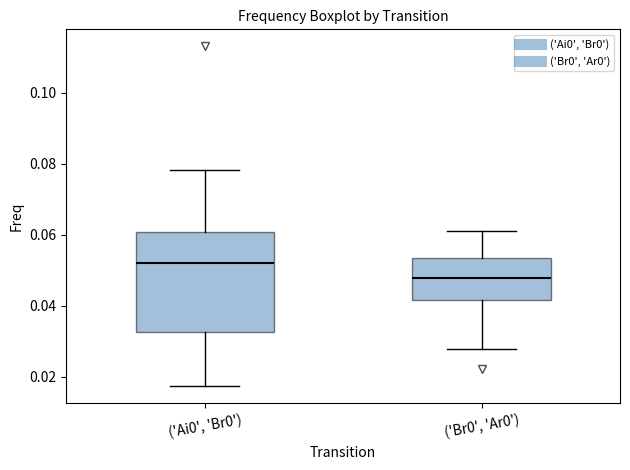

Which box's median line is the highest?

('Ai0', 'Br0')